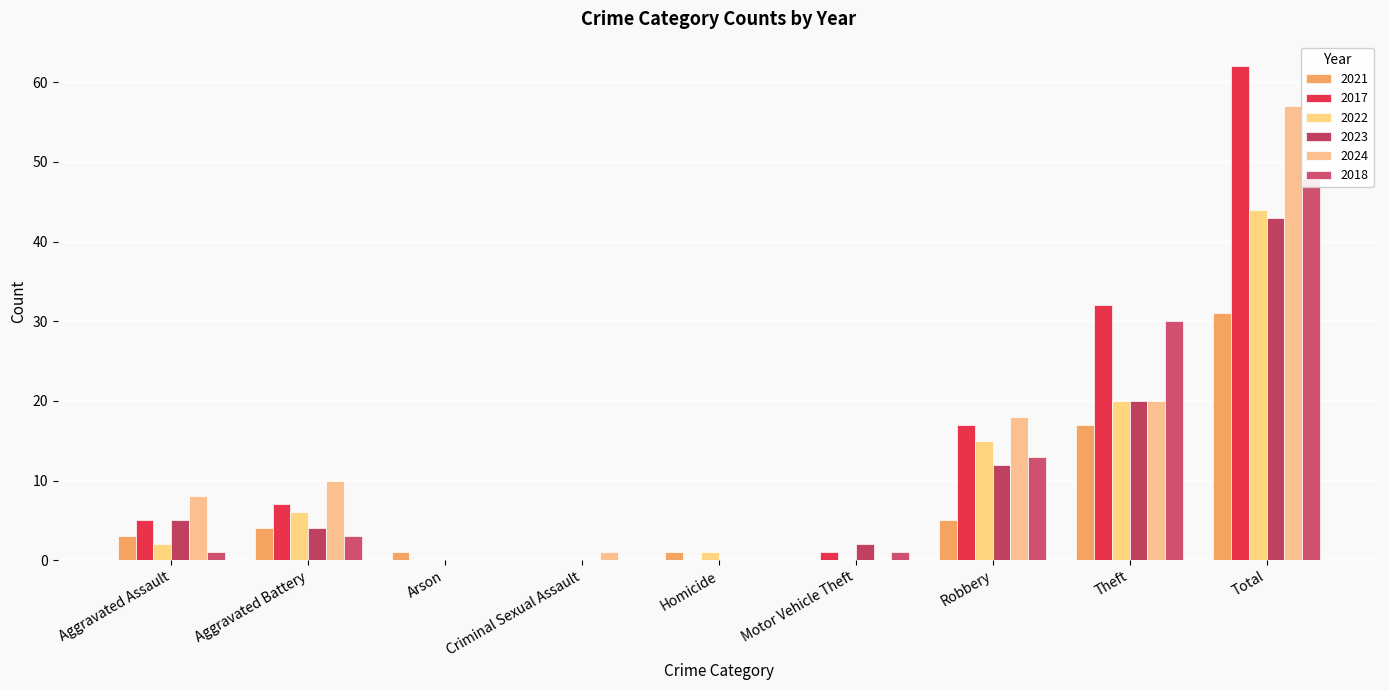

How many data points in 2021 are less than 3?

4